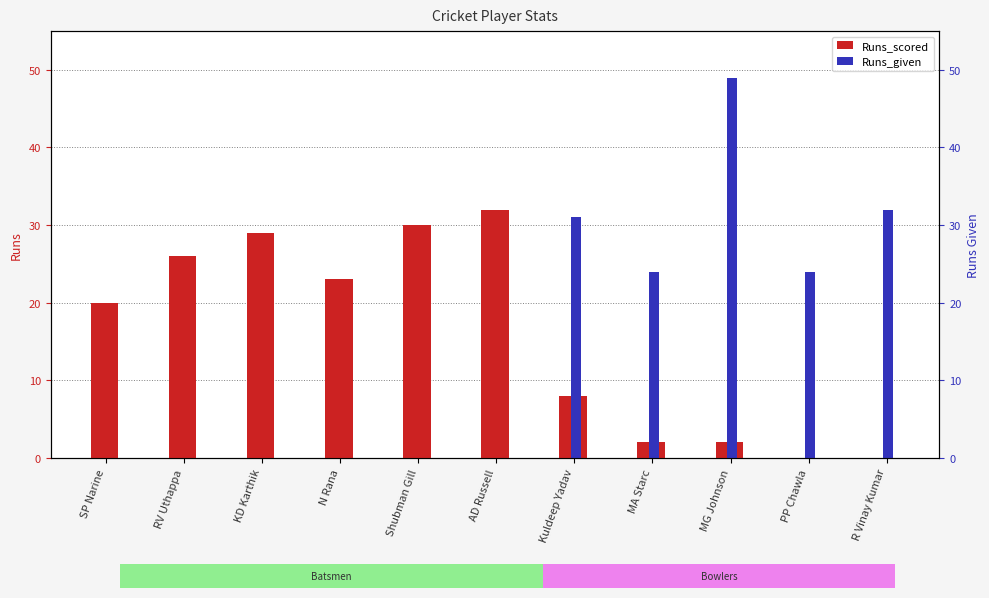

At which category does the chart reach its peak across all series?

MG Johnson